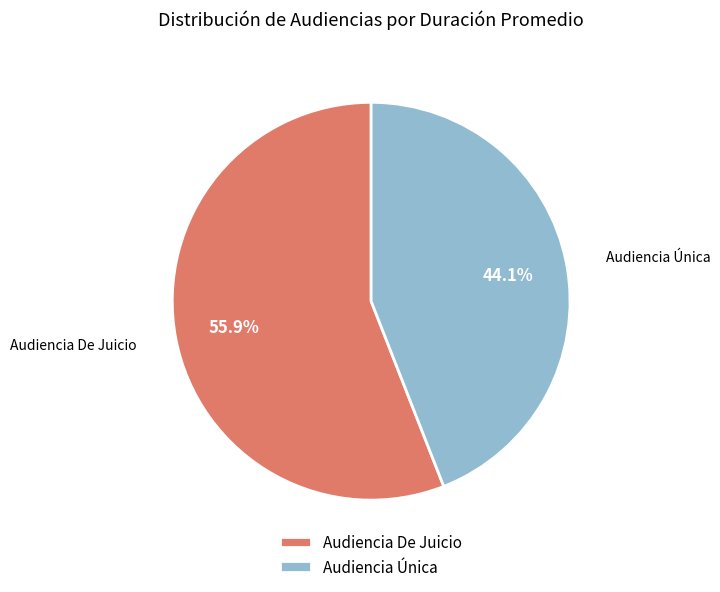

What percentage is the Audiencia De Juicio slice, to the nearest percent?

56%